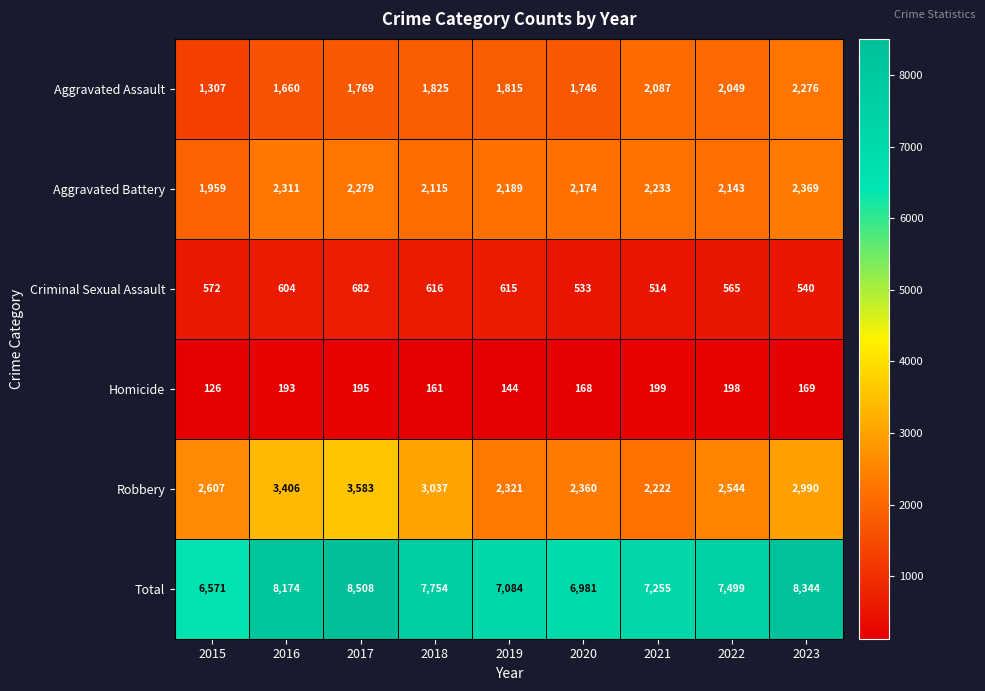

Which category has the highest value in the Robbery series?

2017